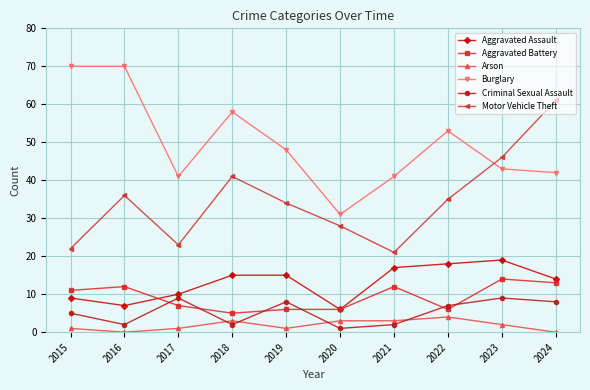

Reading left to right, transcribe all the data shown in this chart.

Aggravated Assault: 2015=9	2016=7	2017=10	2018=15	2019=15	2020=6	2021=17	2022=18	2023=19	2024=14
Aggravated Battery: 2015=11	2016=12	2017=7	2018=5	2019=6	2020=6	2021=12	2022=6	2023=14	2024=13
Arson: 2015=1	2016=0	2017=1	2018=3	2019=1	2020=3	2021=3	2022=4	2023=2	2024=0
Burglary: 2015=70	2016=70	2017=41	2018=58	2019=48	2020=31	2021=41	2022=53	2023=43	2024=42
Criminal Sexual Assault: 2015=5	2016=2	2017=9	2018=2	2019=8	2020=1	2021=2	2022=7	2023=9	2024=8
Motor Vehicle Theft: 2015=22	2016=36	2017=23	2018=41	2019=34	2020=28	2021=21	2022=35	2023=46	2024=61